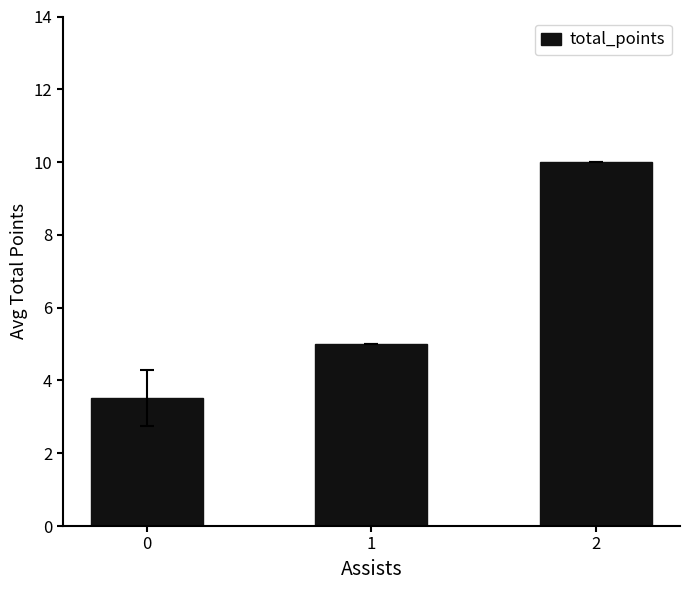

Is it true that the value at 0 is 0.7?

False